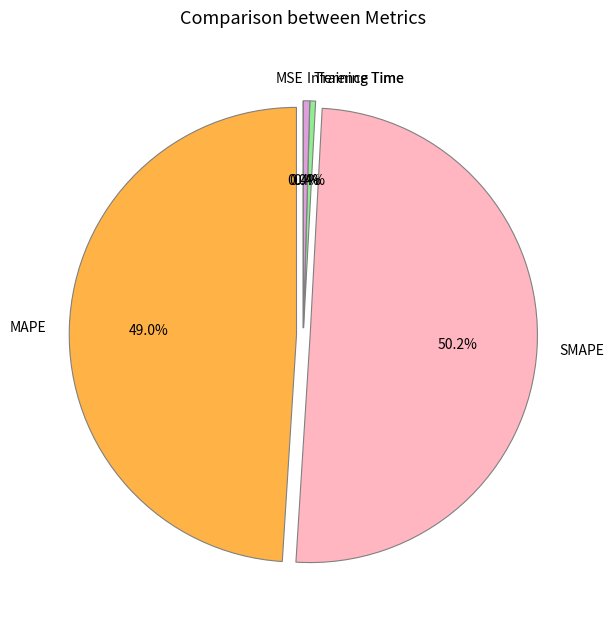

Is it true that Training Time is 9% of the pie?

False